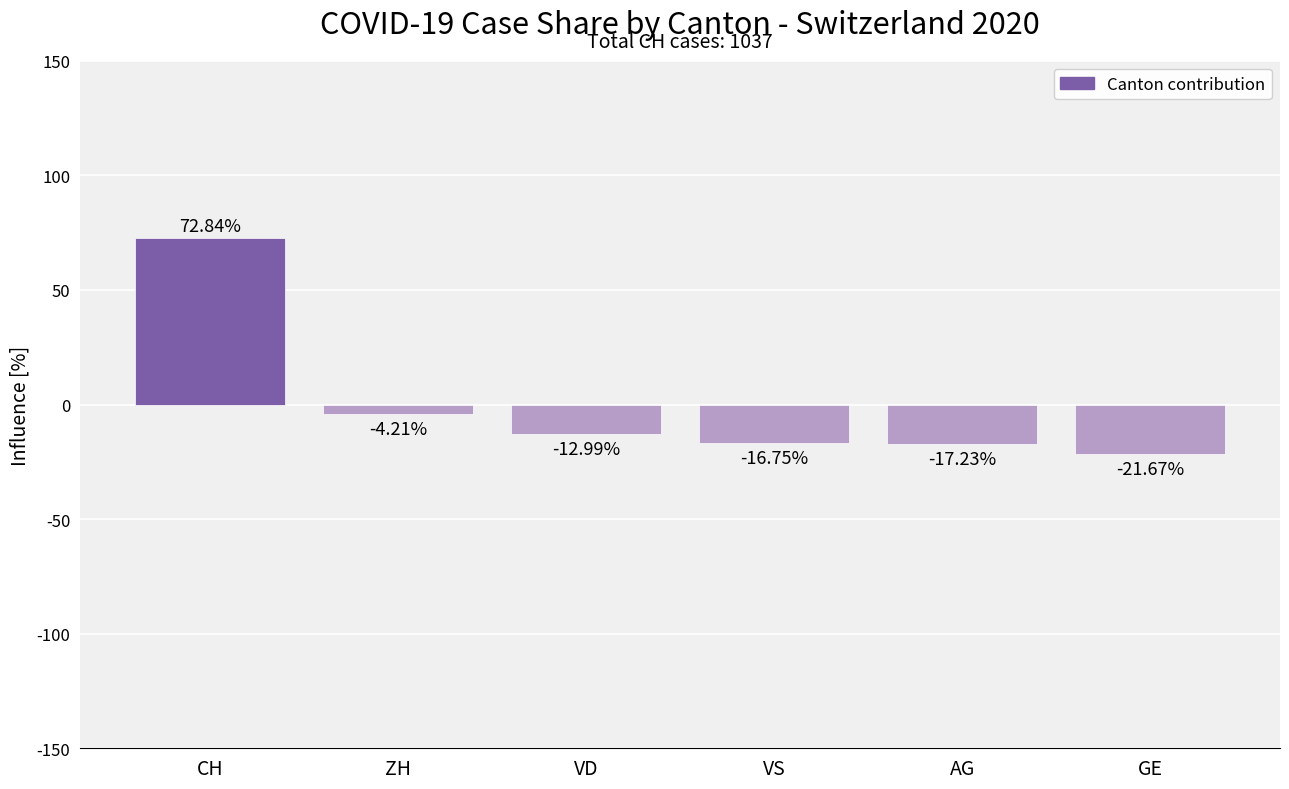

What position from the left is VD?

3